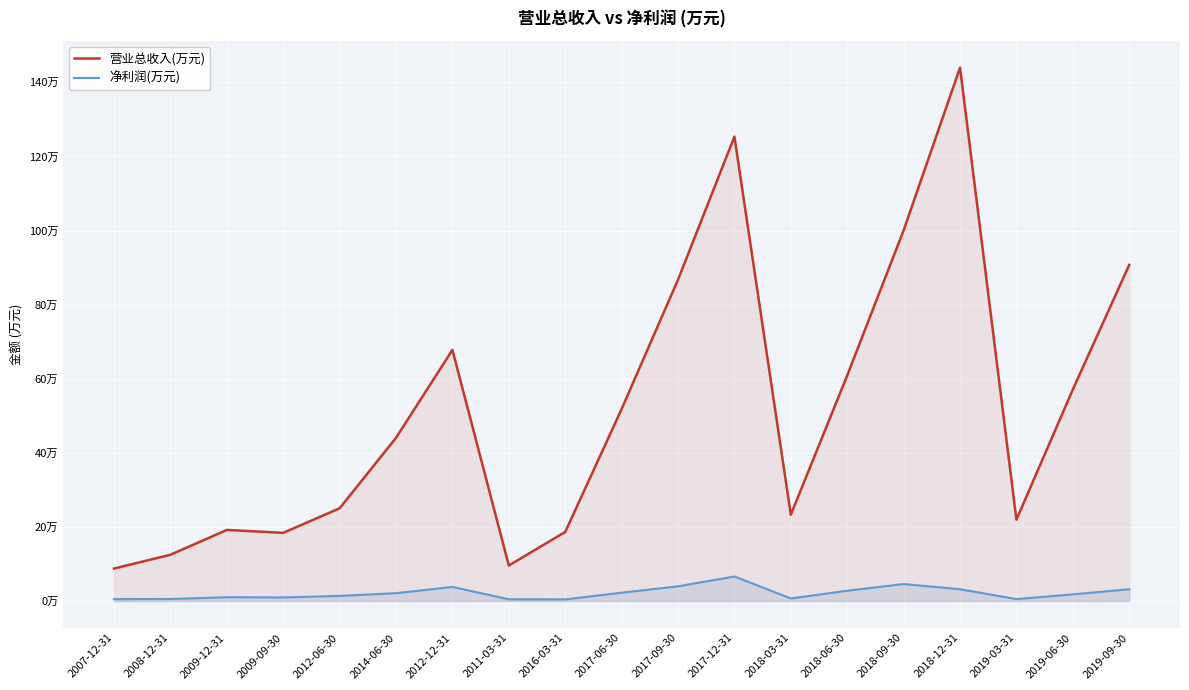

Reading left to right, extract all data points from this chart.

营业总收入(万元): 87653	124810	191819	183989	250270	440426	677783	95839	186308	518114	867421	1253523	232878	608898	1000632	1439764	219655	570945	907495
净利润(万元): 5061	5480	10143	9635	13784	21184	38036	4647	4368	22469	39601	66206	6819	27719	45812	31821	5159	17938	31713